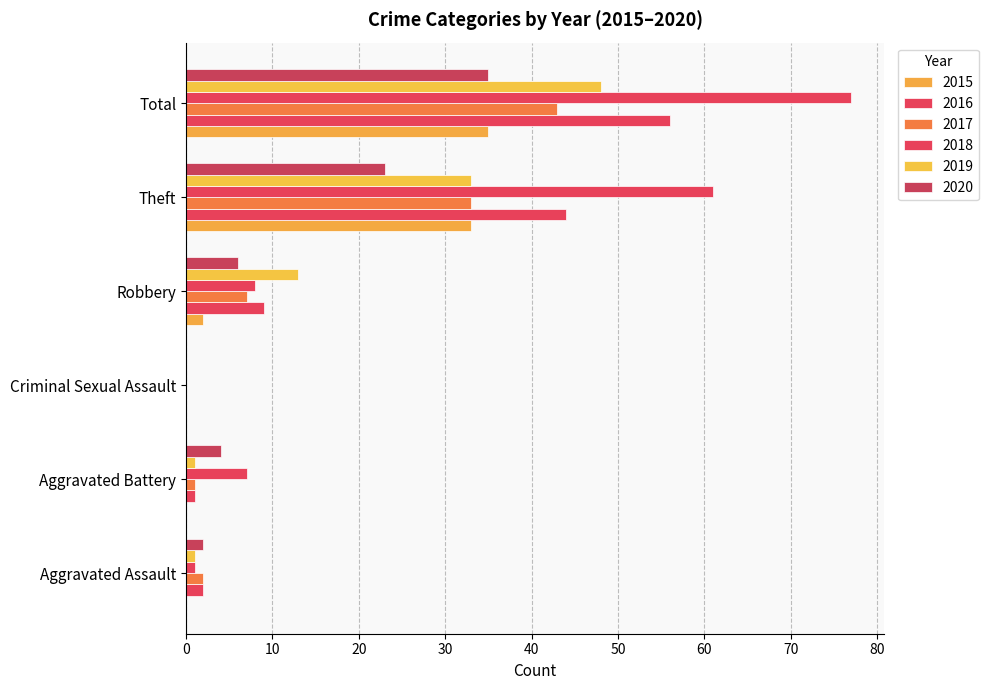

How many values in 2019 are above zero?

5